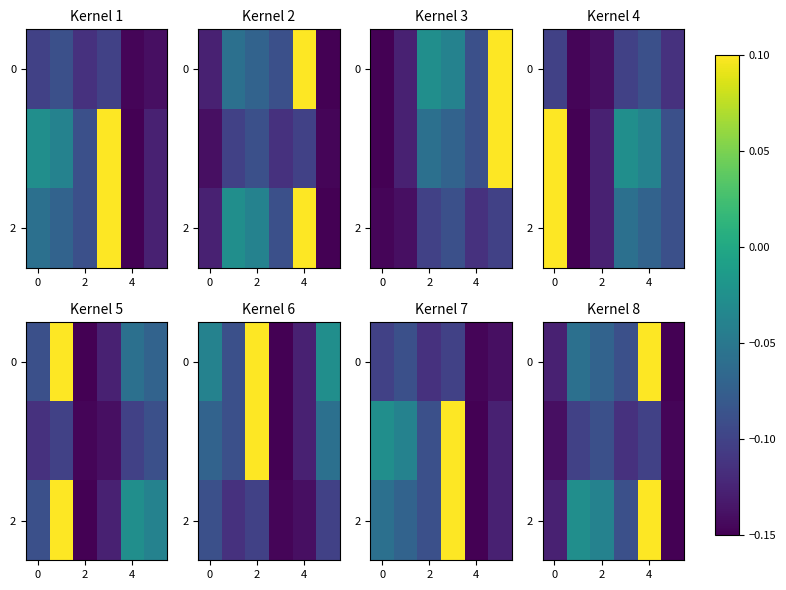

How many 2 values are between 0 and 1?

1